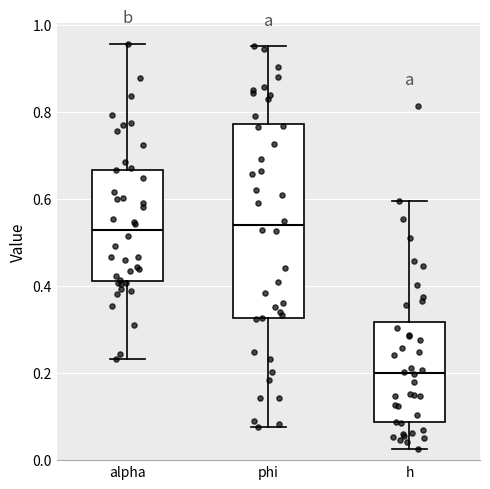

Which box has the lowest median line?

h